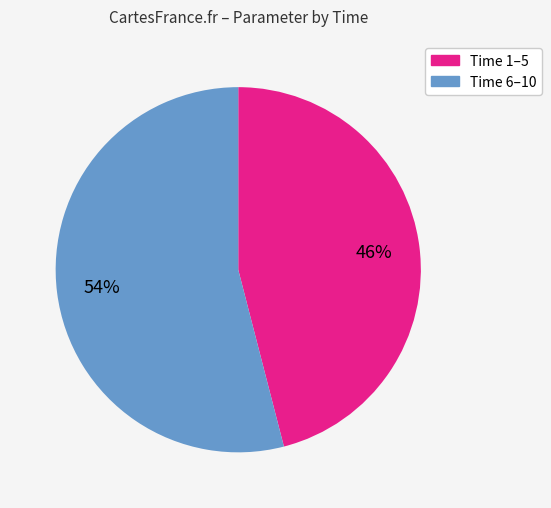

To the nearest percent, what is the difference between the largest and smallest slice percentages?

8%